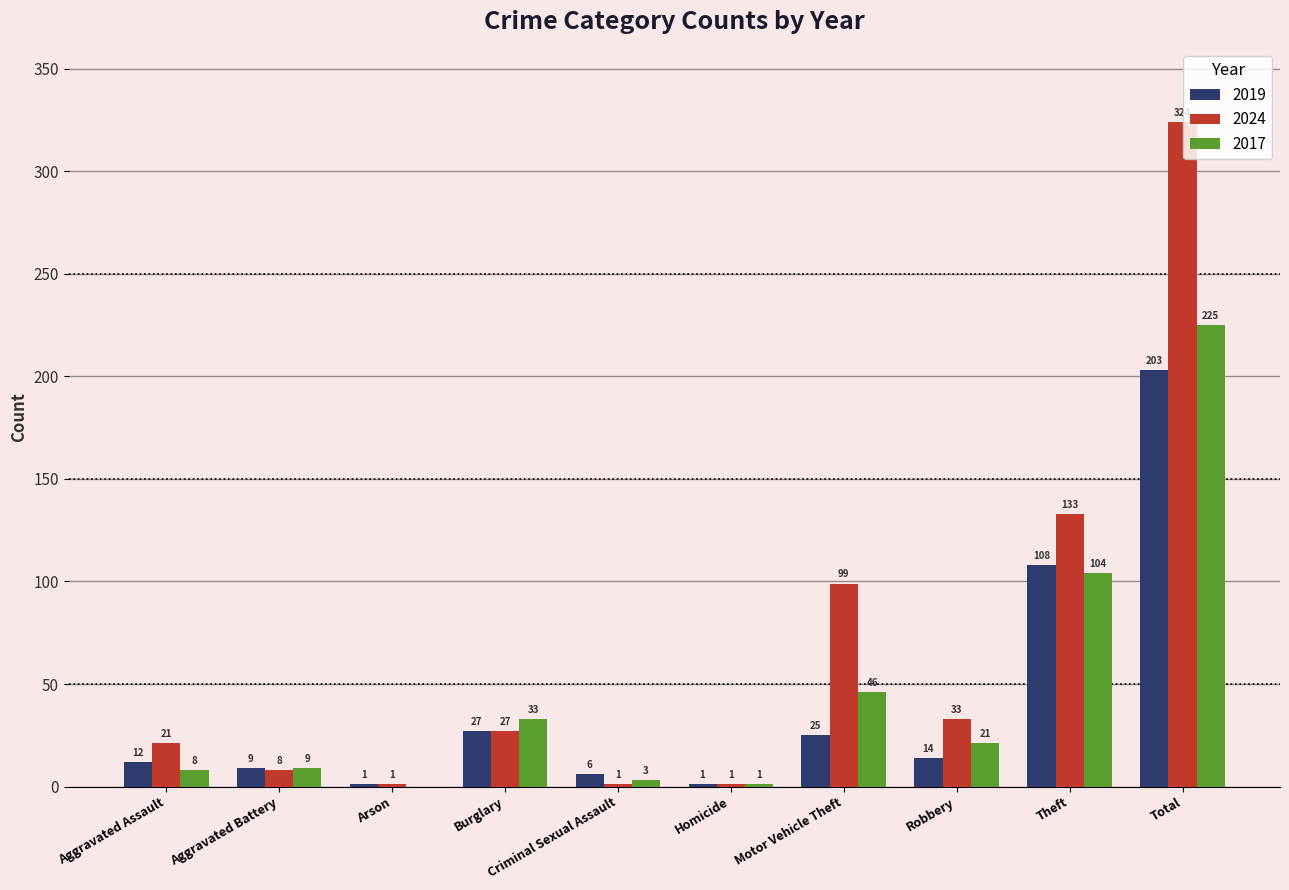

Is the value of 2024 at Burglary greater than the value of 2017 at Total?

No